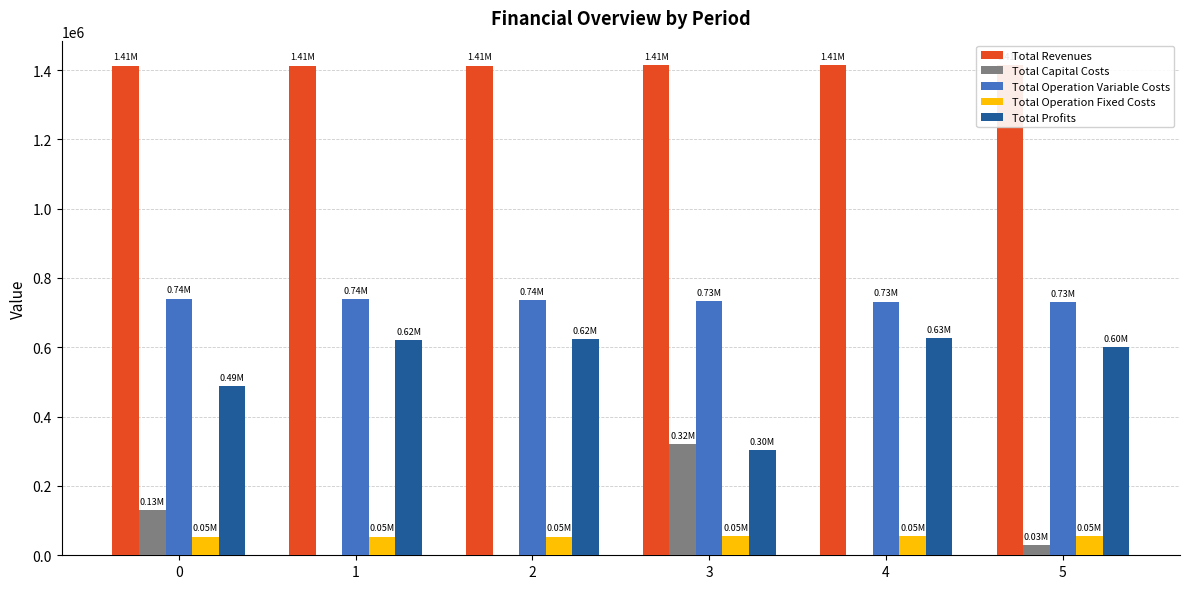

The value of Total Capital Costs at 5 is 29600.0. True or false?

True